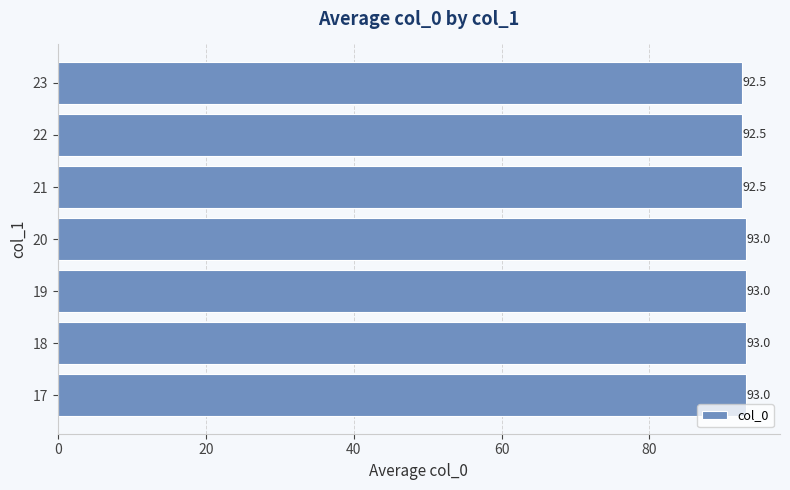

Count the values in the range 92 to 93.

7